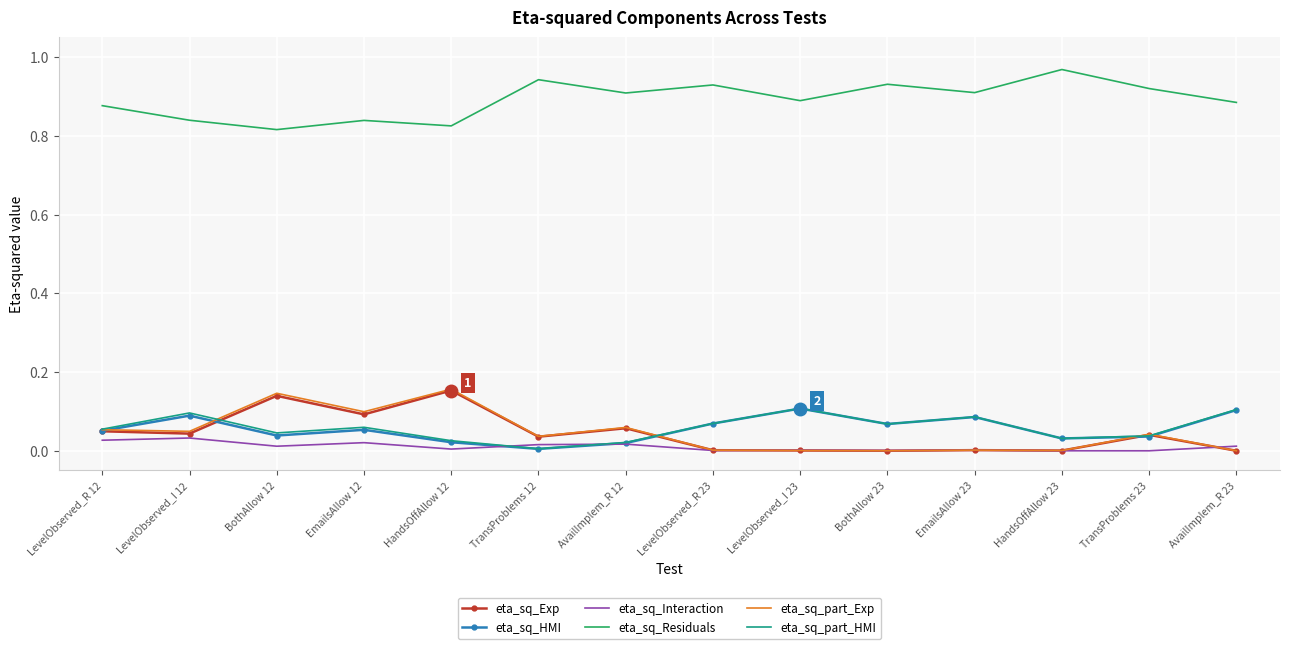

True or false: eta_sq_HMI has a value of 0.0 at LevelObserved_I 12.

False